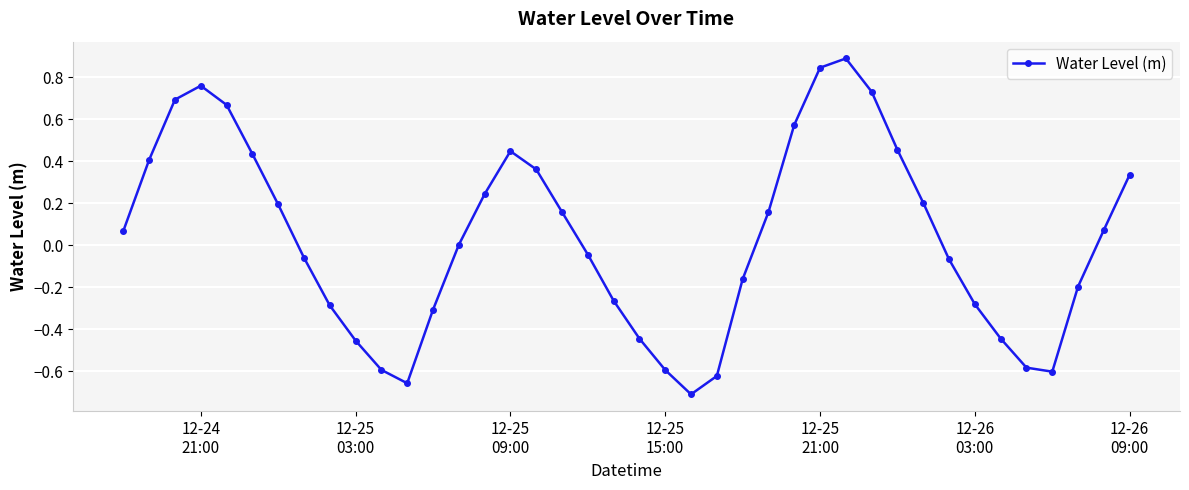

What is the sum of all values?

1.3